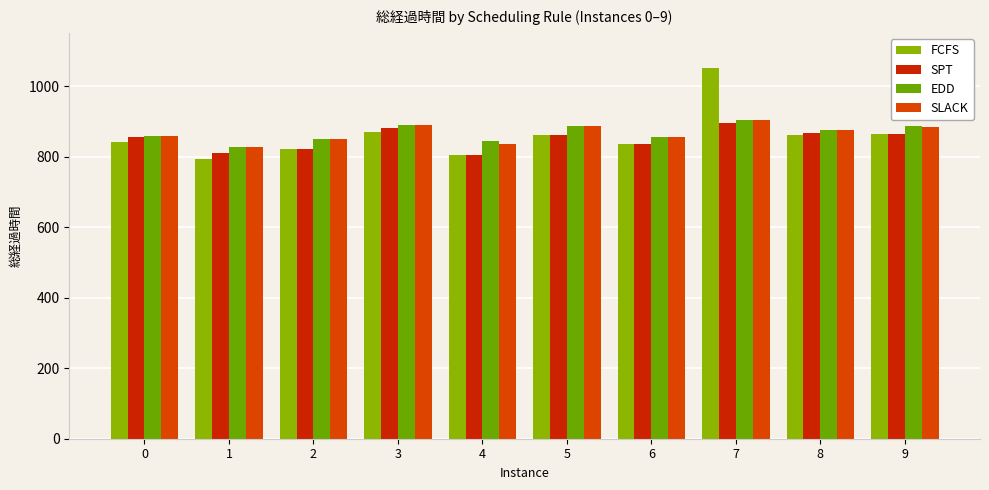

What is the difference between the maximum and minimum values in the EDD series?

76